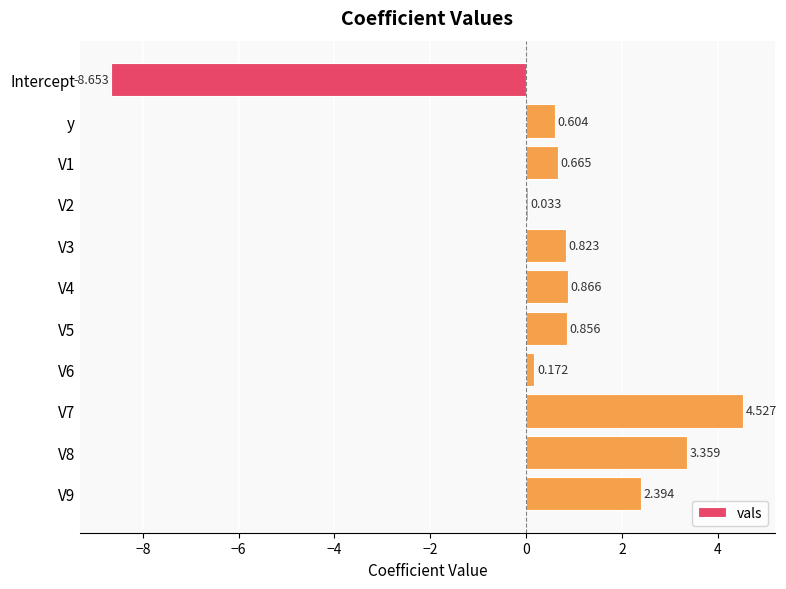

Are the bars grouped side by side (vs. stacked)?

No